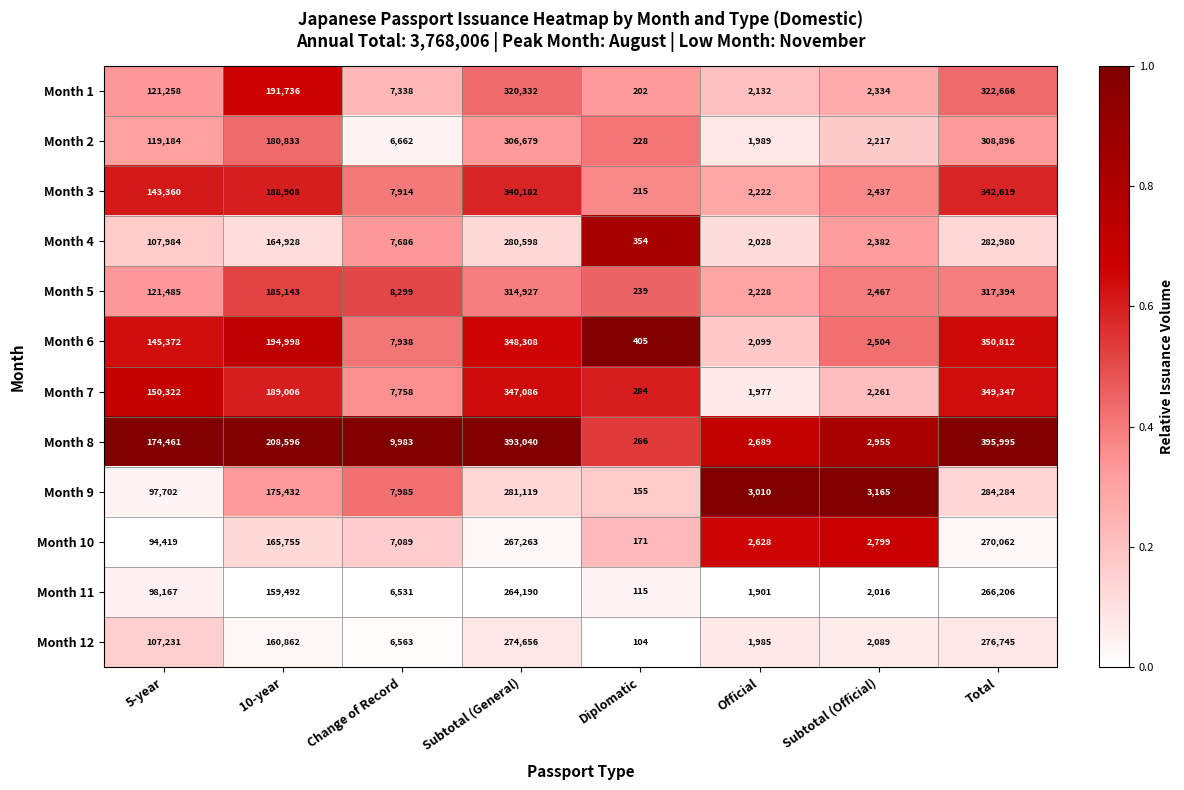

The value of Month 6 at Diplomatic is 240. True or false?

False